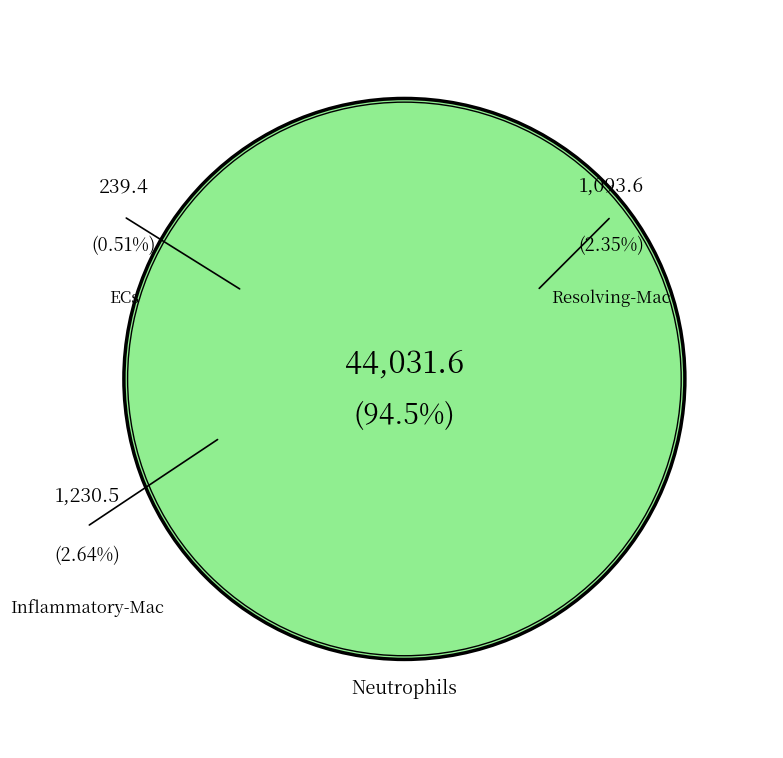

Does Inflammatory-Mac account for over 50% of the chart?

No